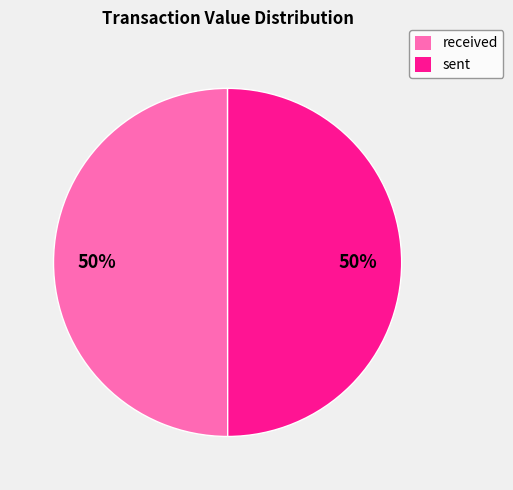

Is the sum of sent and received greater than half?

Yes